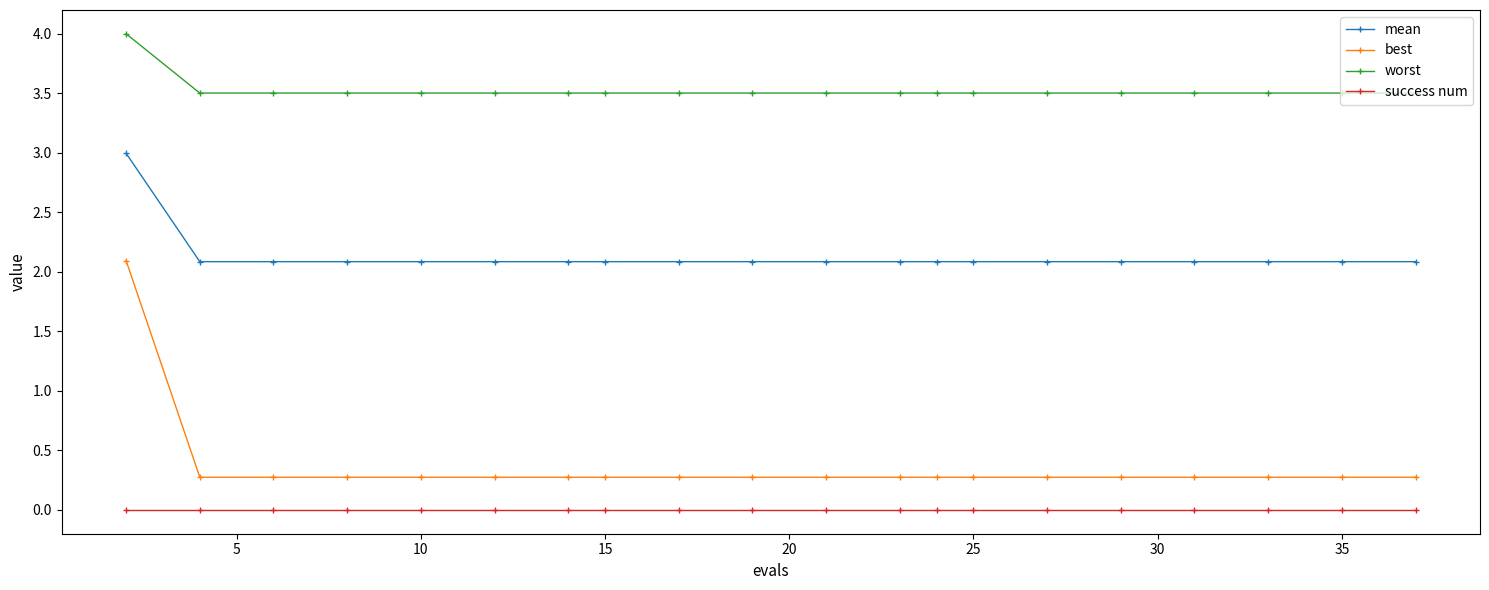

Which series has the widest spread of values?

best